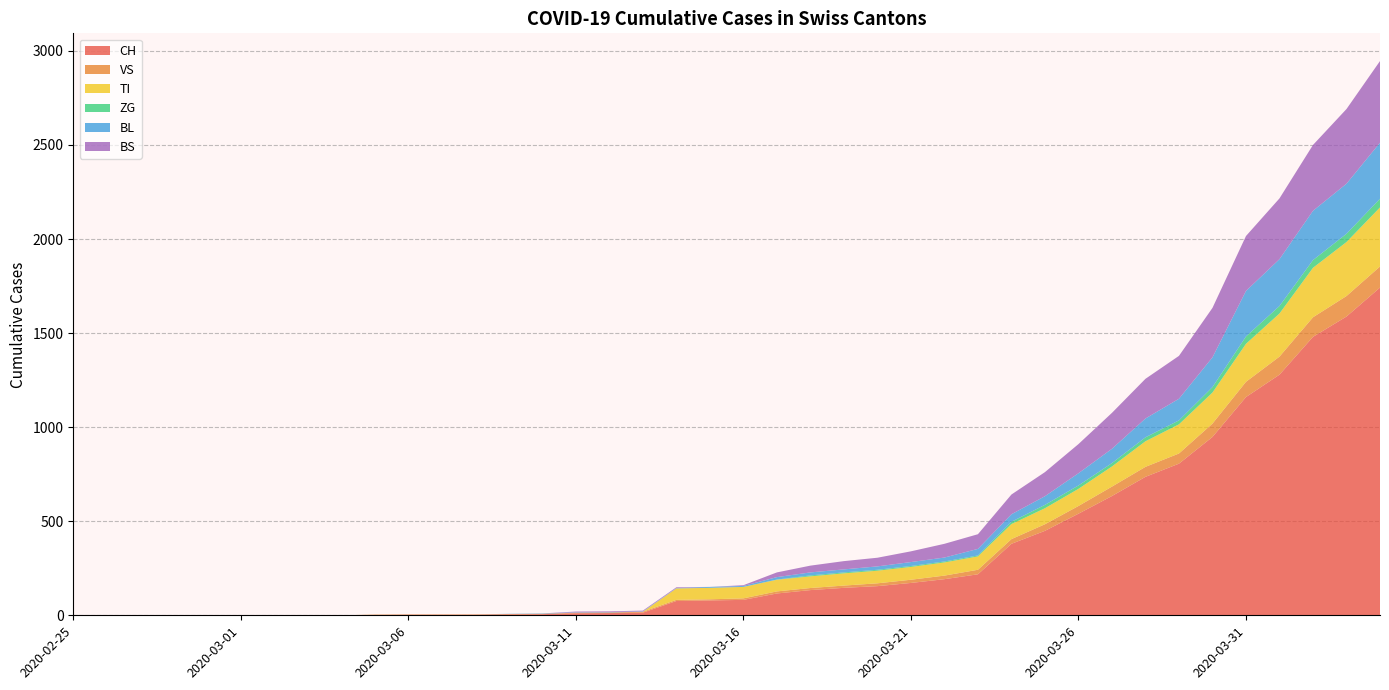

Reading left to right, list all the values displayed in this chart.

CH: 2020-02-25=0	2020-02-26=0	2020-02-27=0	2020-02-28=0	2020-02-29=0	2020-03-01=0	2020-03-02=0	2020-03-03=0	2020-03-04=0	2020-03-05=2	2020-03-06=3	2020-03-07=3	2020-03-08=3	2020-03-09=5	2020-03-10=6	2020-03-11=11	2020-03-12=12	2020-03-13=14	2020-03-14=76	2020-03-15=79	2020-03-16=82	2020-03-17=116	2020-03-18=134	2020-03-19=146	2020-03-20=155	2020-03-21=172	2020-03-22=192	2020-03-23=218	2020-03-24=380	2020-03-25=449	2020-03-26=540	2020-03-27=634	2020-03-28=736	2020-03-29=806	2020-03-30=948	2020-03-31=1160	2020-04-01=1279	2020-04-02=1480	2020-04-03=1588	2020-04-04=1742
VS: 2020-02-25=0	2020-02-26=0	2020-02-27=0	2020-02-28=0	2020-02-29=0	2020-03-01=0	2020-03-02=0	2020-03-03=0	2020-03-04=0	2020-03-05=2	2020-03-06=2	2020-03-07=2	2020-03-08=2	2020-03-09=2	2020-03-10=2	2020-03-11=3	2020-03-12=3	2020-03-13=5	2020-03-14=6	2020-03-15=6	2020-03-16=8	2020-03-17=11	2020-03-18=11	2020-03-19=12	2020-03-20=15	2020-03-21=17	2020-03-22=19	2020-03-23=24	2020-03-24=25	2020-03-25=35	2020-03-26=41	2020-03-27=50	2020-03-28=53	2020-03-29=54	2020-03-30=71	2020-03-31=81	2020-04-01=96	2020-04-02=104	2020-04-03=109	2020-04-04=112
TI: 2020-02-25=0	2020-02-26=0	2020-02-27=0	2020-02-28=0	2020-02-29=0	2020-03-01=0	2020-03-02=0	2020-03-03=0	2020-03-04=0	2020-03-05=0	2020-03-06=0	2020-03-07=0	2020-03-08=0	2020-03-09=0	2020-03-10=0	2020-03-11=0	2020-03-12=0	2020-03-13=0	2020-03-14=61	2020-03-15=61	2020-03-16=61	2020-03-17=62	2020-03-18=62	2020-03-19=65	2020-03-20=67	2020-03-21=68	2020-03-22=70	2020-03-23=71	2020-03-24=80	2020-03-25=85	2020-03-26=91	2020-03-27=107	2020-03-28=136	2020-03-29=155	2020-03-30=165	2020-03-31=202	2020-04-01=229	2020-04-02=263	2020-04-03=287	2020-04-04=314
ZG: 2020-02-25=0	2020-02-26=0	2020-02-27=0	2020-02-28=0	2020-02-29=0	2020-03-01=0	2020-03-02=0	2020-03-03=0	2020-03-04=0	2020-03-05=0	2020-03-06=0	2020-03-07=0	2020-03-08=0	2020-03-09=0	2020-03-10=0	2020-03-11=0	2020-03-12=0	2020-03-13=0	2020-03-14=0	2020-03-15=0	2020-03-16=0	2020-03-17=1	2020-03-18=5	2020-03-19=5	2020-03-20=5	2020-03-21=5	2020-03-22=5	2020-03-23=5	2020-03-24=12	2020-03-25=18	2020-03-26=18	2020-03-27=18	2020-03-28=21	2020-03-29=21	2020-03-30=29	2020-03-31=39	2020-04-01=40	2020-04-02=41	2020-04-03=44	2020-04-04=46
BL: 2020-02-25=0	2020-02-26=0	2020-02-27=0	2020-02-28=0	2020-02-29=0	2020-03-01=0	2020-03-02=0	2020-03-03=0	2020-03-04=0	2020-03-05=0	2020-03-06=0	2020-03-07=0	2020-03-08=0	2020-03-09=1	2020-03-10=2	2020-03-11=2	2020-03-12=2	2020-03-13=2	2020-03-14=2	2020-03-15=5	2020-03-16=5	2020-03-17=13	2020-03-18=16	2020-03-19=16	2020-03-20=18	2020-03-21=21	2020-03-22=21	2020-03-23=35	2020-03-24=40	2020-03-25=46	2020-03-26=65	2020-03-27=76	2020-03-28=100	2020-03-29=115	2020-03-30=158	2020-03-31=242	2020-04-01=249	2020-04-02=262	2020-04-03=266	2020-04-04=298
BS: 2020-02-25=0	2020-02-26=0	2020-02-27=0	2020-02-28=0	2020-02-29=0	2020-03-01=0	2020-03-02=0	2020-03-03=0	2020-03-04=0	2020-03-05=0	2020-03-06=0	2020-03-07=0	2020-03-08=0	2020-03-09=0	2020-03-10=0	2020-03-11=4	2020-03-12=4	2020-03-13=4	2020-03-14=4	2020-03-15=0	2020-03-16=4	2020-03-17=25	2020-03-18=36	2020-03-19=44	2020-03-20=46	2020-03-21=57	2020-03-22=73	2020-03-23=78	2020-03-24=105	2020-03-25=128	2020-03-26=155	2020-03-27=191	2020-03-28=211	2020-03-29=228	2020-03-30=263	2020-03-31=292	2020-04-01=323	2020-04-02=350	2020-04-03=397	2020-04-04=434